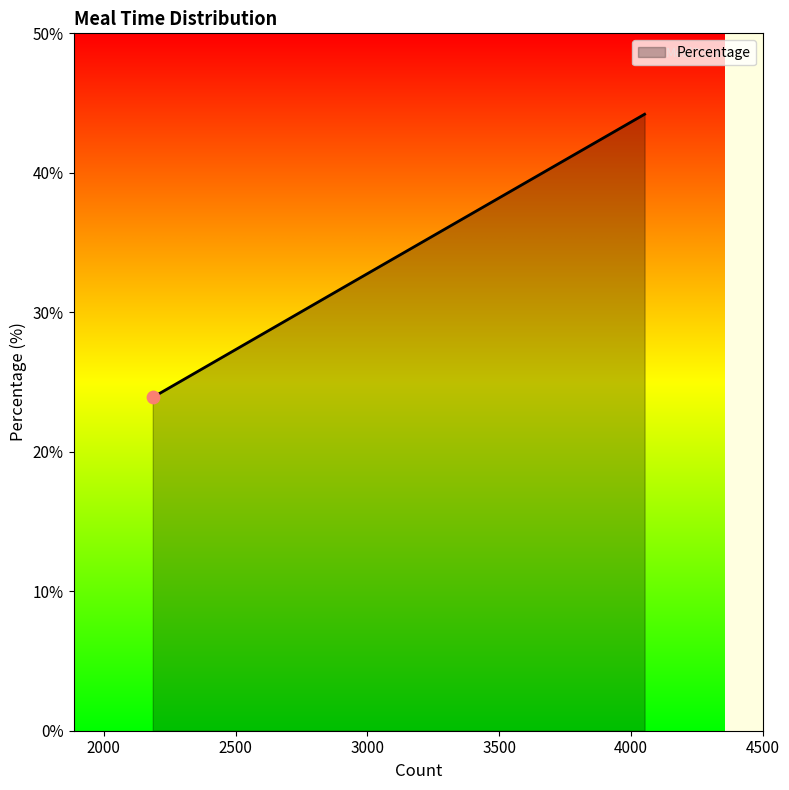

What is the maximum value shown in the chart?

44.2